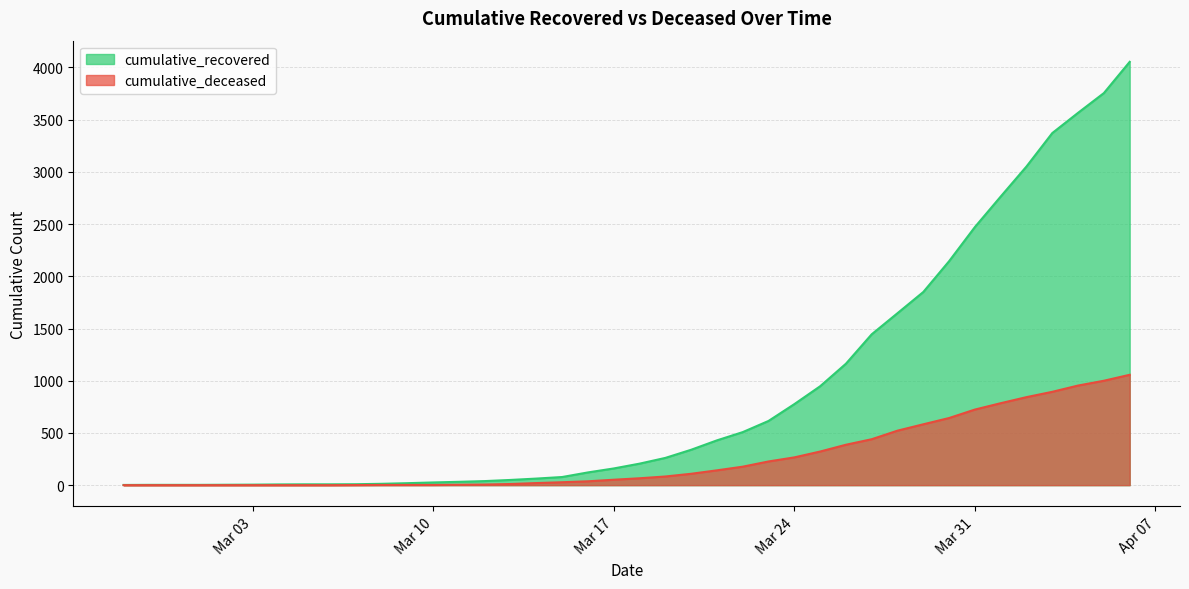

True or false: cumulative_recovered and cumulative_deceased intersect in this chart.

False